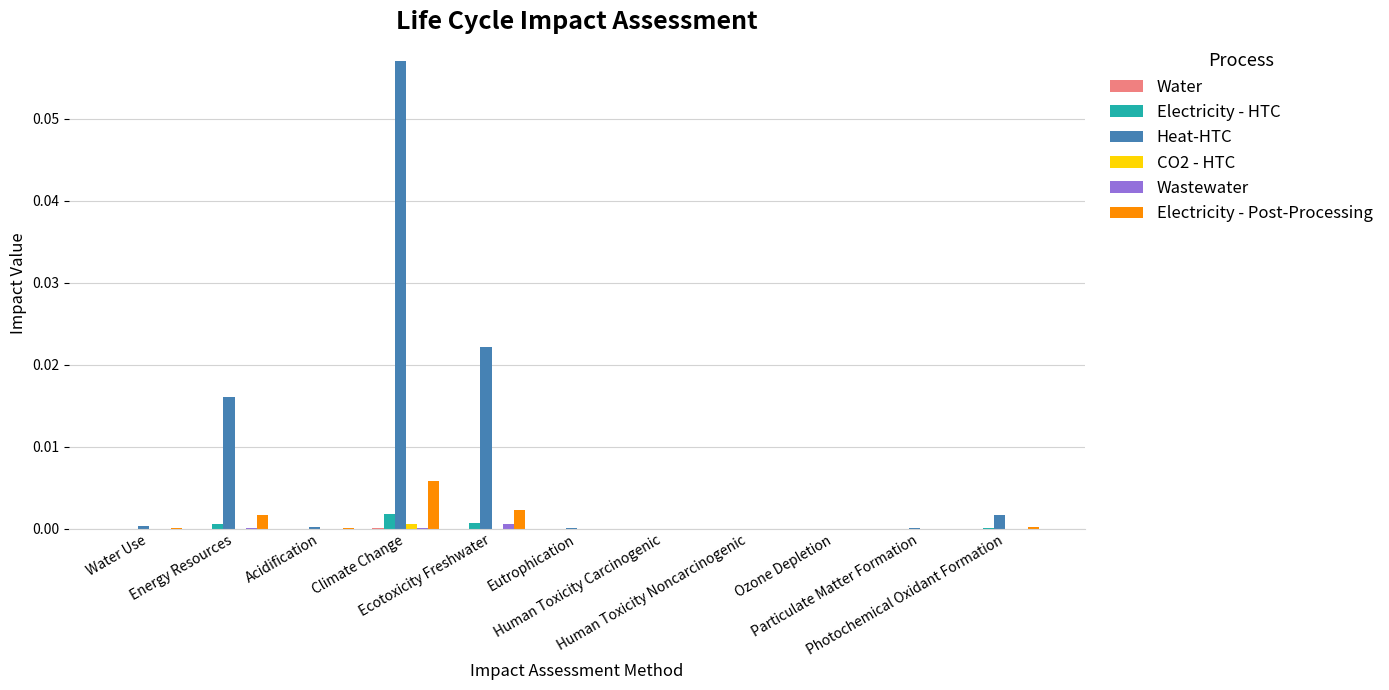

Which series has the largest total across all categories?

Heat-HTC